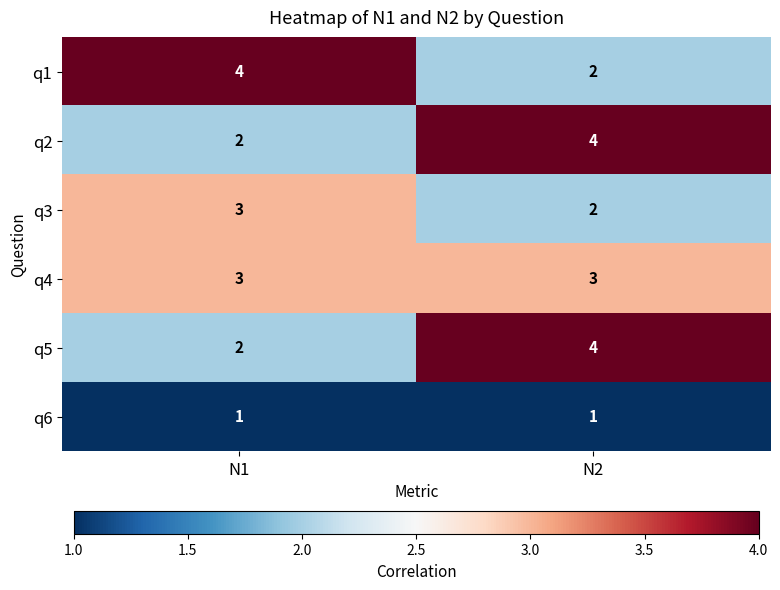

At which category is the sum across all series the highest?

N2